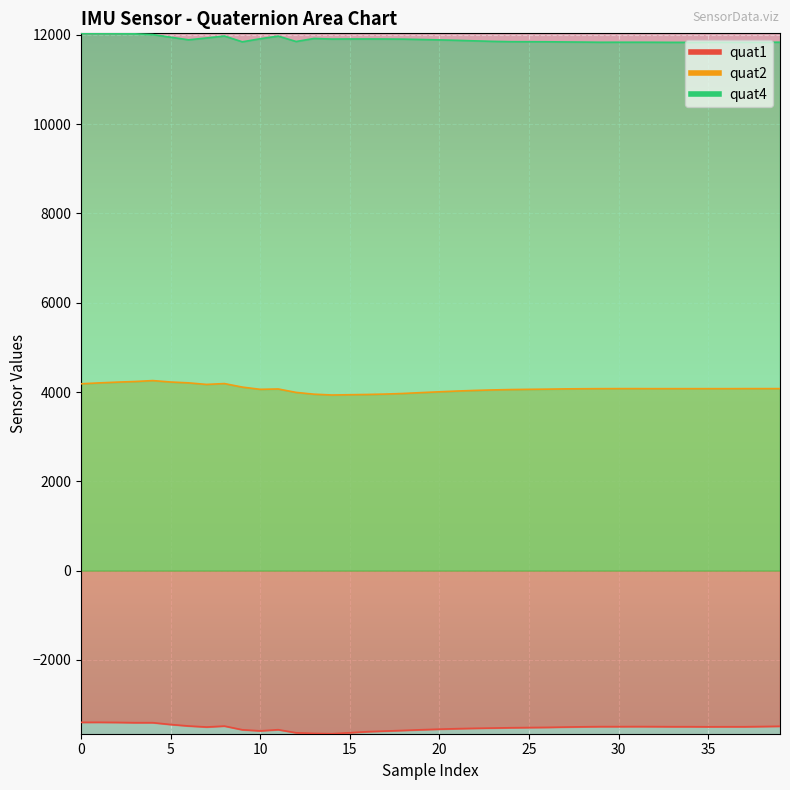

What is the label of the 31st point from the left?

30